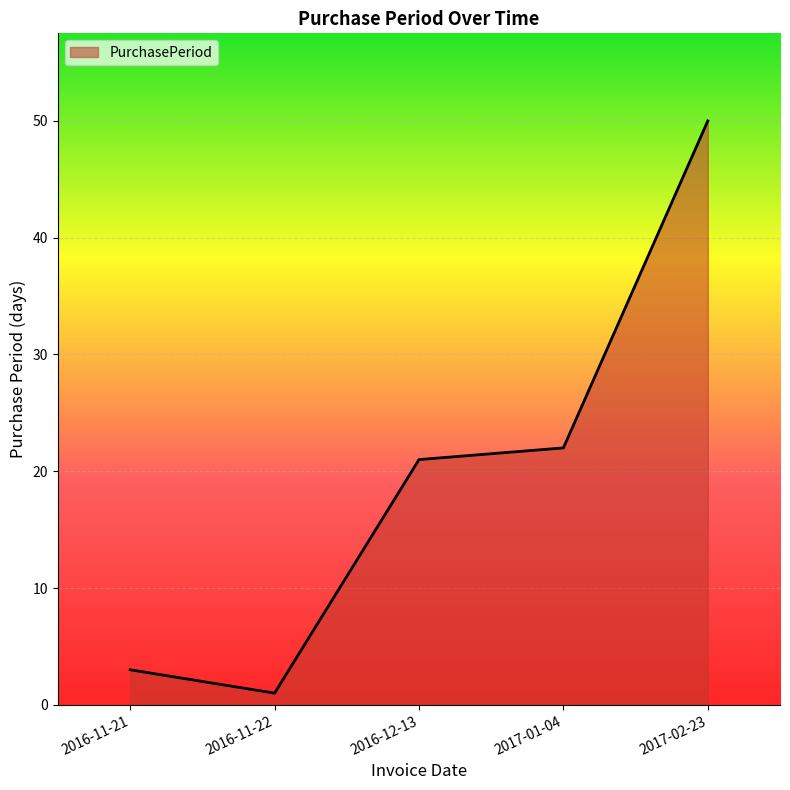

Which label corresponds to the smallest value in the chart?

2016-11-22